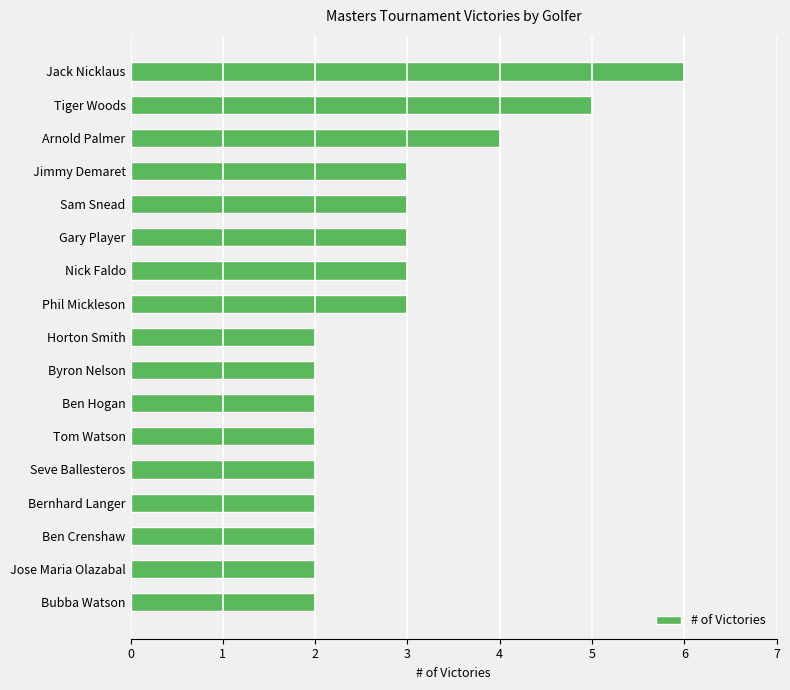

Reading top to bottom, transcribe all the data shown in this chart.

Jack Nicklaus=6	Tiger Woods=5	Arnold Palmer=4	Jimmy Demaret=3	Sam Snead=3	Gary Player=3	Nick Faldo=3	Phil Mickleson=3	Horton Smith=2	Byron Nelson=2	Ben Hogan=2	Tom Watson=2	Seve Ballesteros=2	Bernhard Langer=2	Ben Crenshaw=2	Jose Maria Olazabal=2	Bubba Watson=2